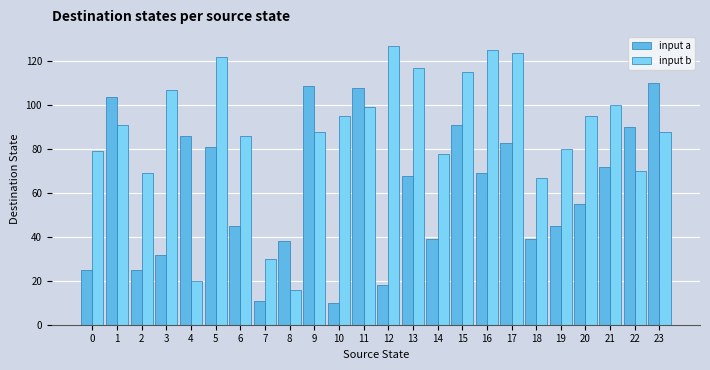

At 3, list the series in order from smallest to largest.

input a, input b